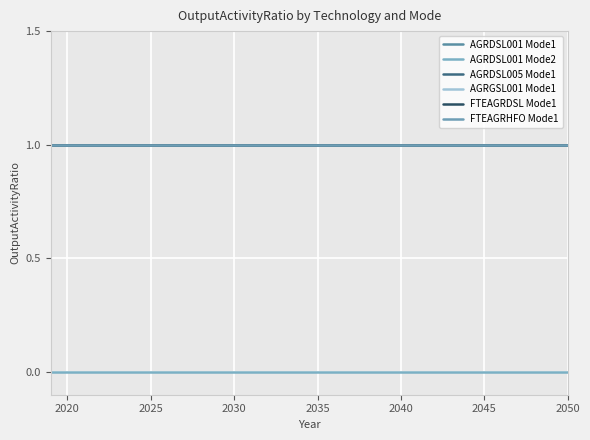

Does the chart have visible grid lines?

Yes